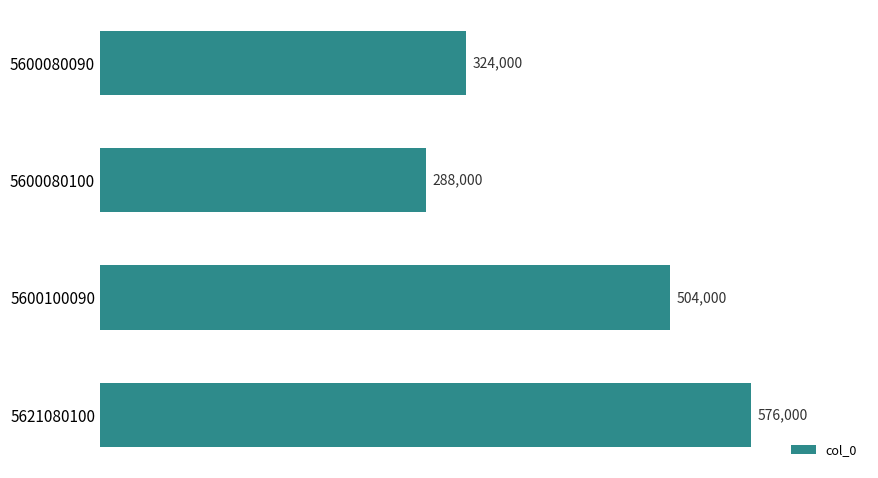

Reading bottom to top, list all the values displayed in this chart.

5621080100=576000	5600100090=504000	5600080100=288000	5600080090=324000